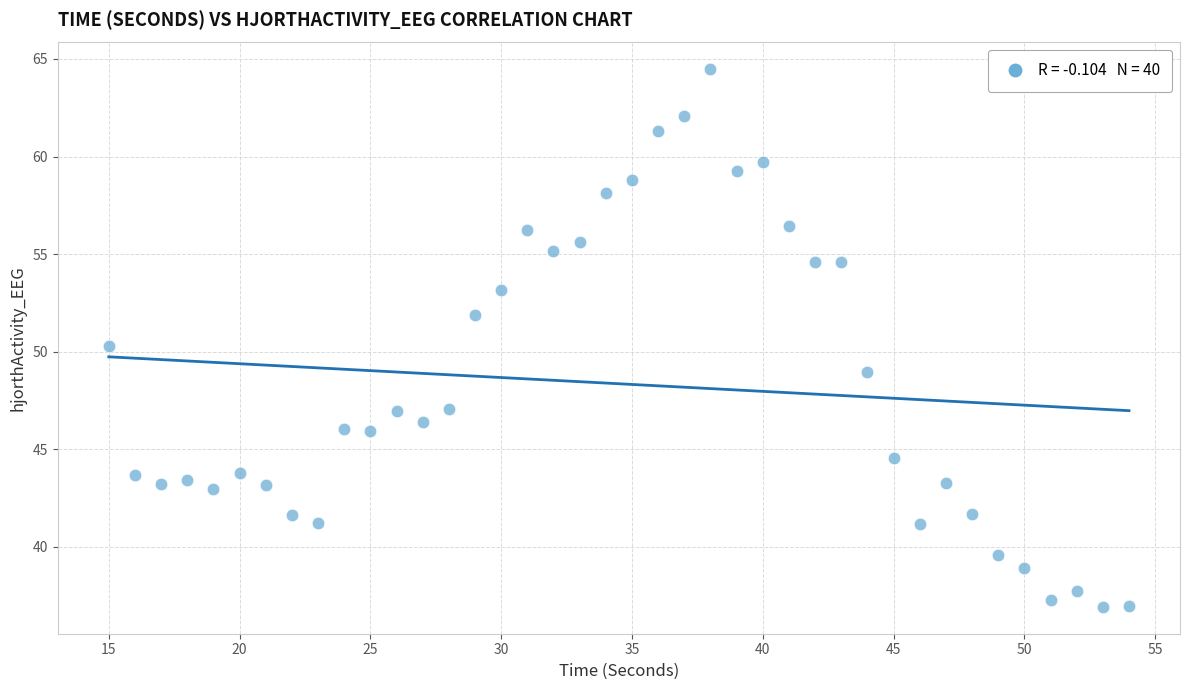

What is the range of X values (max minus min)?

39.0